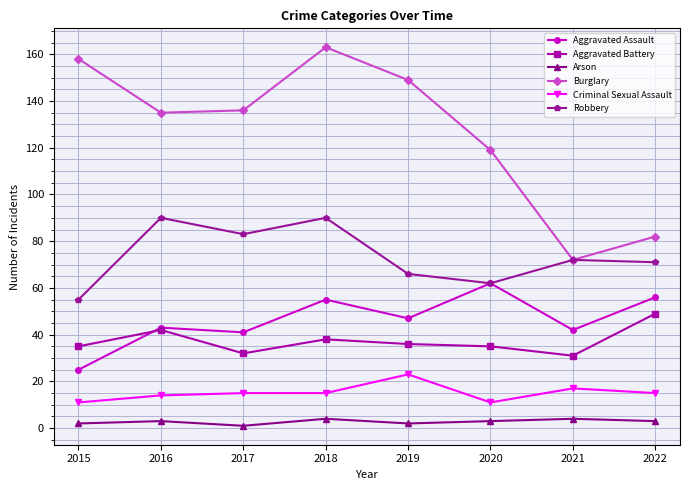

Which series changed the most between 2017 and 2022?

Burglary